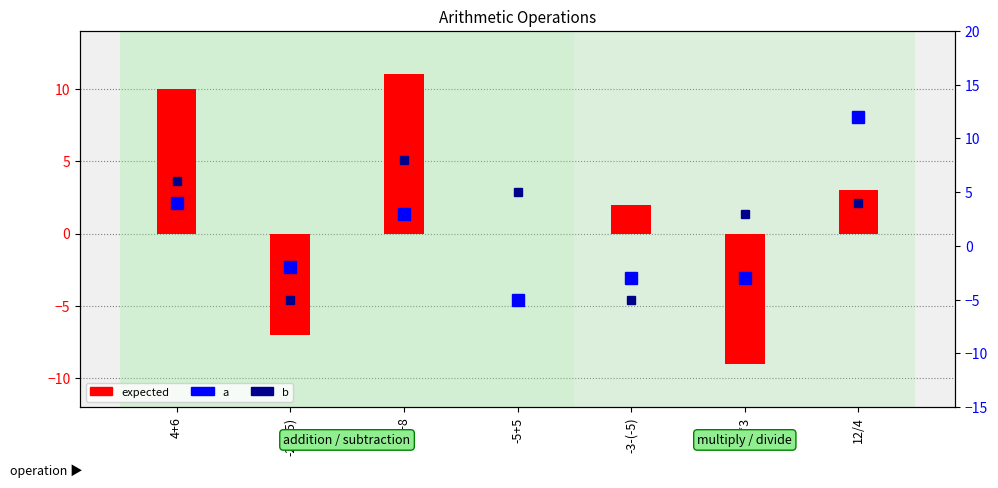

How many negative values does the expected series have?

2